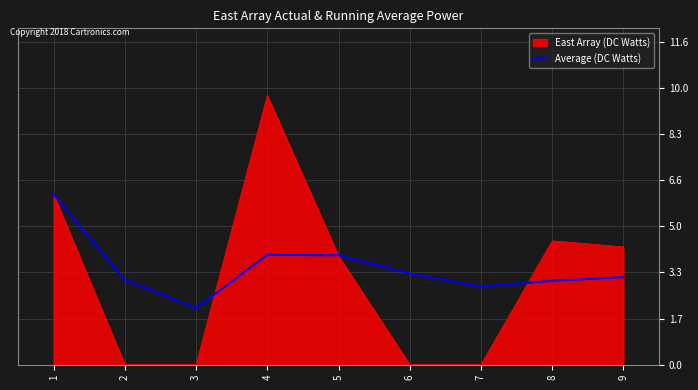

Count the number of categories in the chart.

9